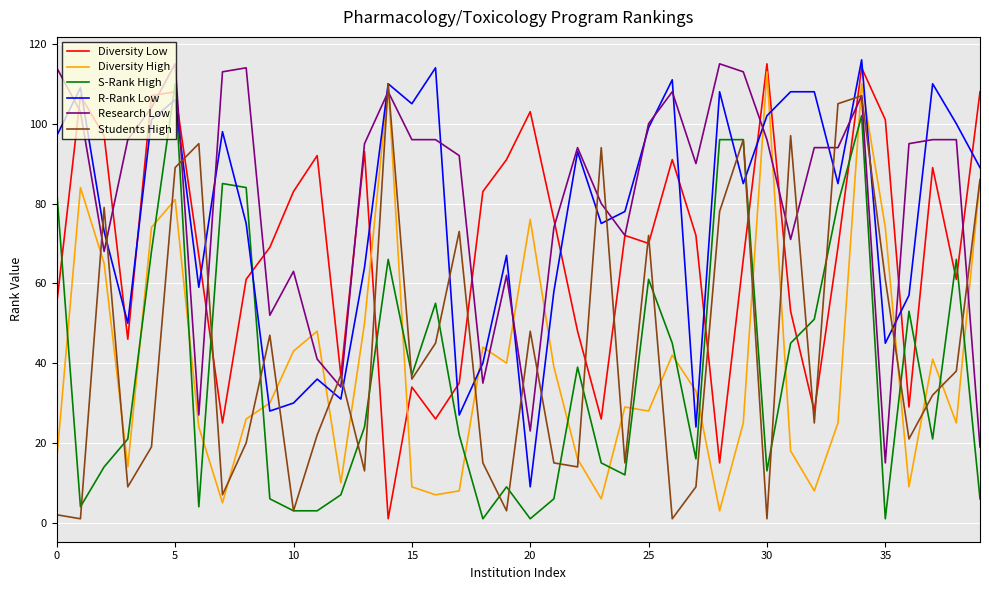

True or false: S-Rank High and Research Low cross at least once.

False